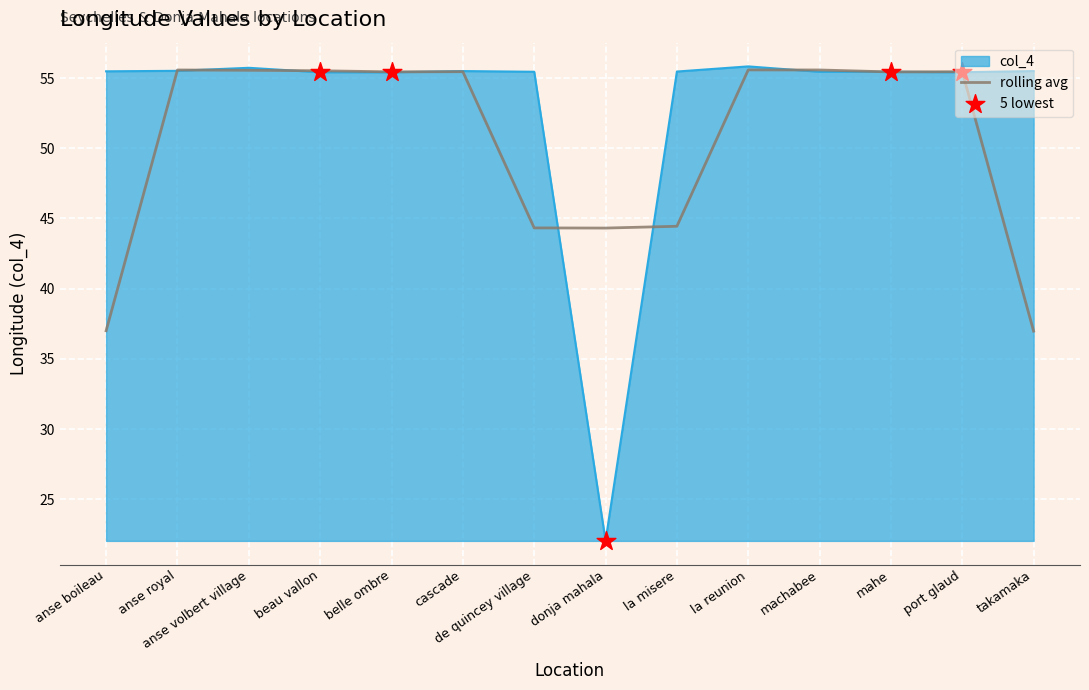

What is the difference between the highest and lowest values at takamaka?

18.5